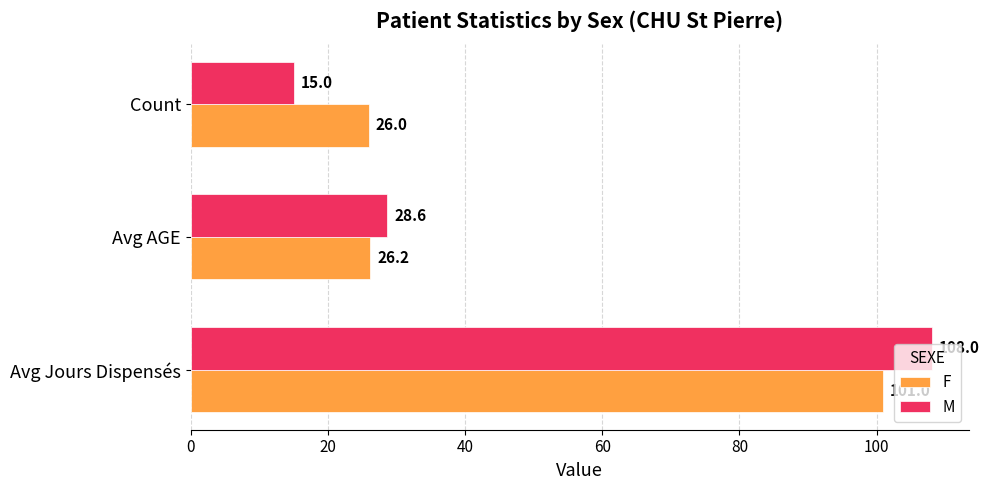

What is the difference between the highest and lowest values at Avg Jours Dispensés?

7.0